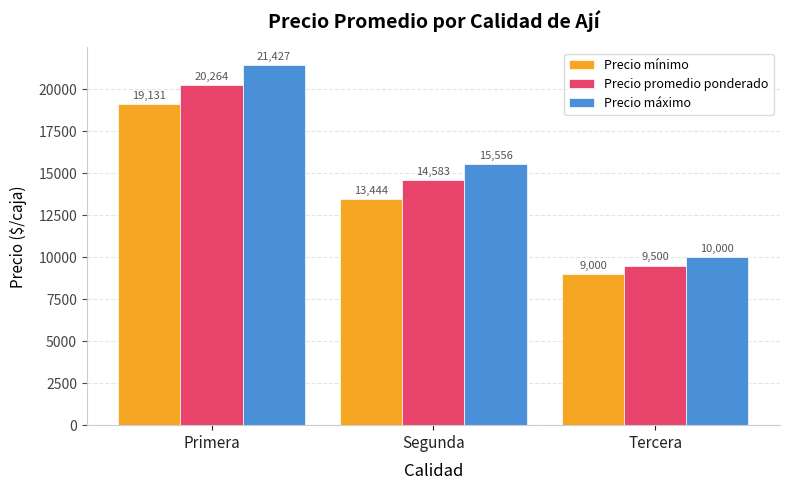

Reading right to left, list all the values displayed in this chart.

Precio mínimo: Tercera=9000	Segunda=13444	Primera=19131
Precio promedio ponderado: Tercera=9500	Segunda=14583	Primera=20264
Precio máximo: Tercera=10000	Segunda=15556	Primera=21427